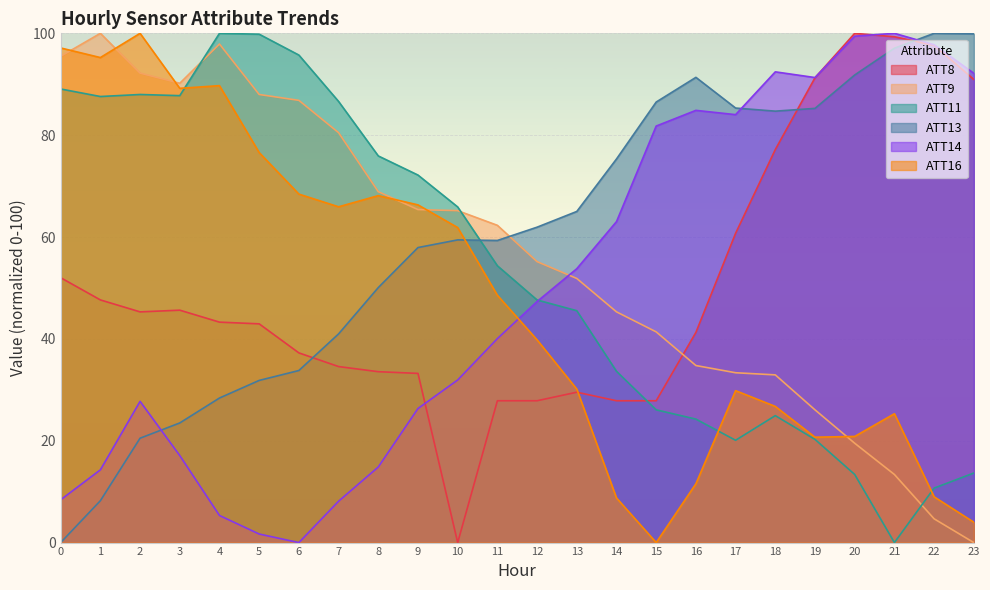

How many data points does each series have?

24